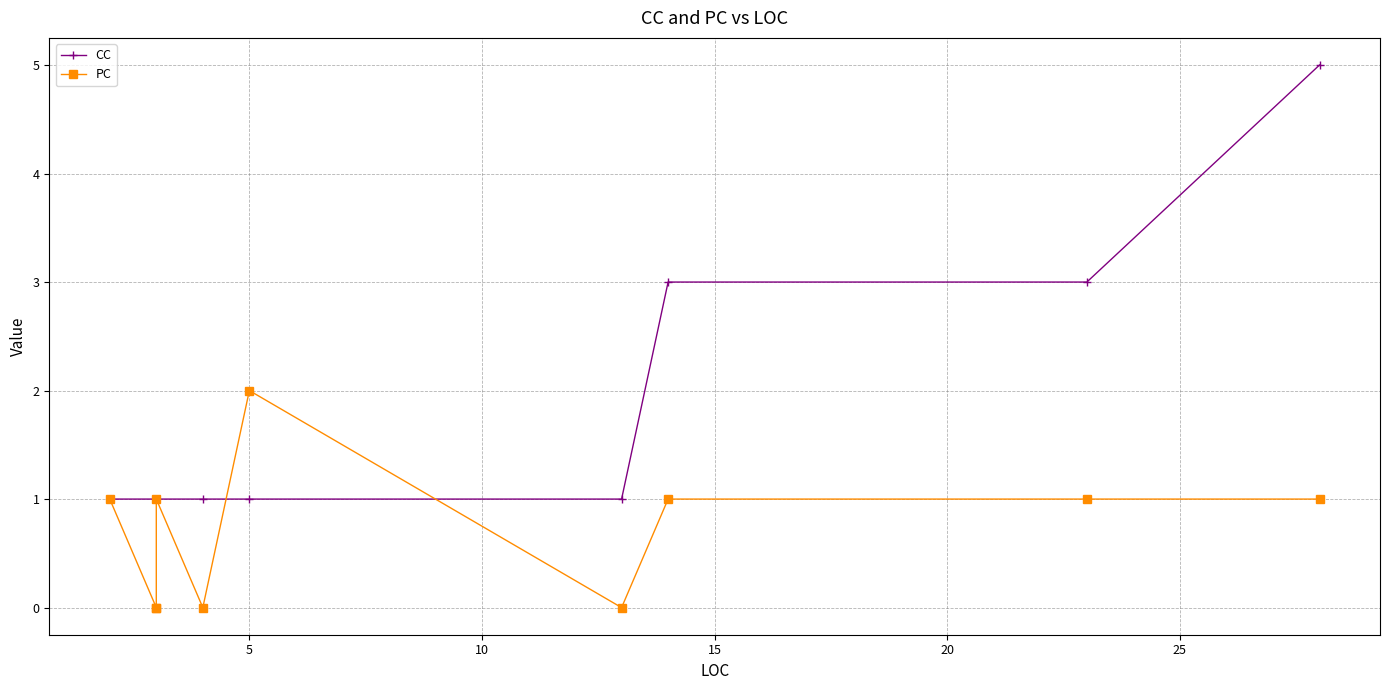

True or false: PC and CC intersect in this chart.

True